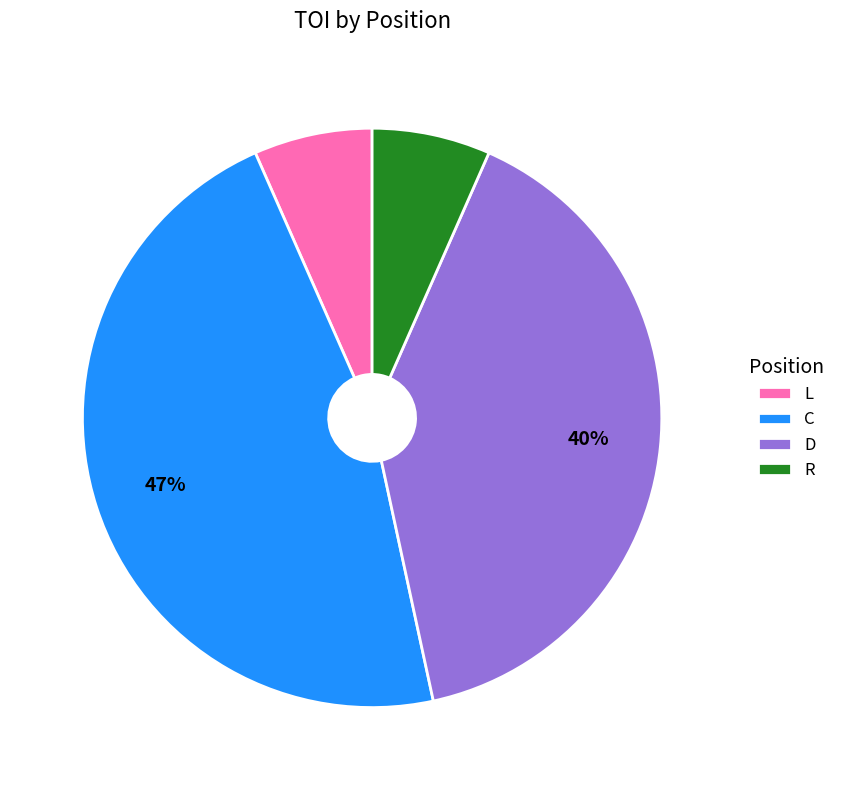

Is there a majority slice in this chart?

No